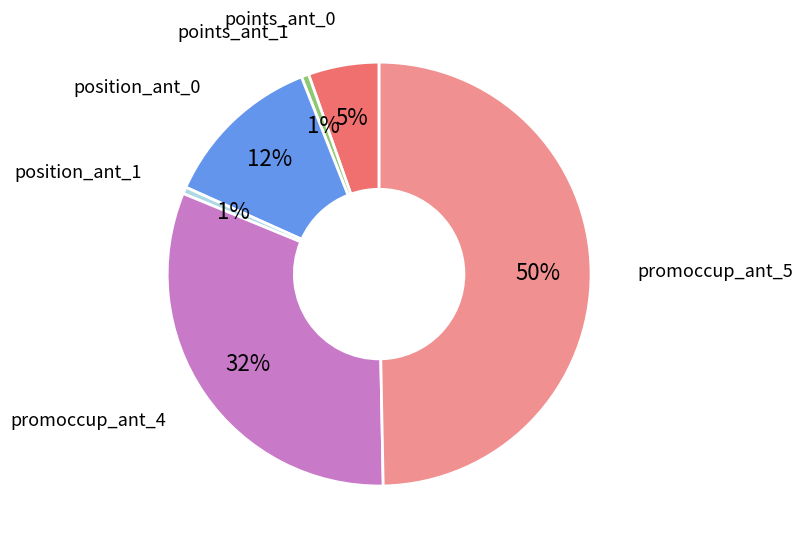

How many segments does this pie chart have?

6